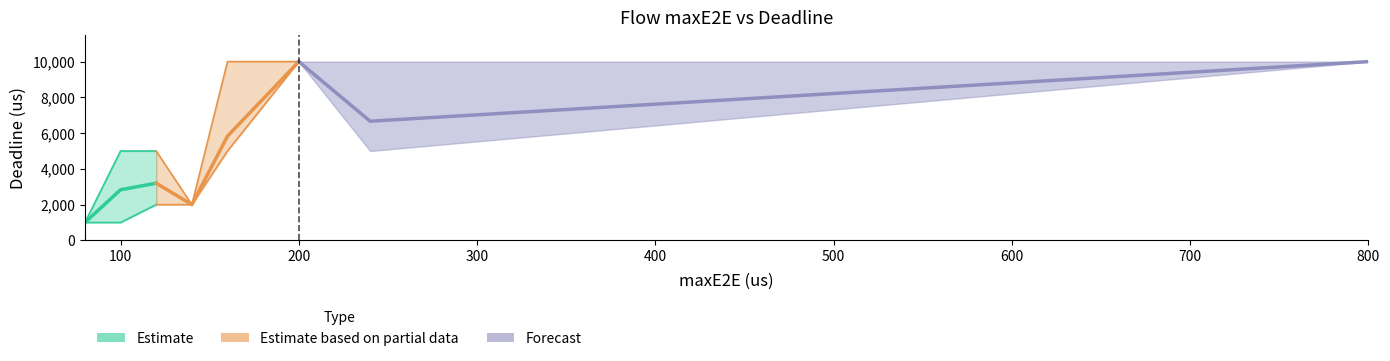

At which category does maxE2E_us reach its first local peak?

120